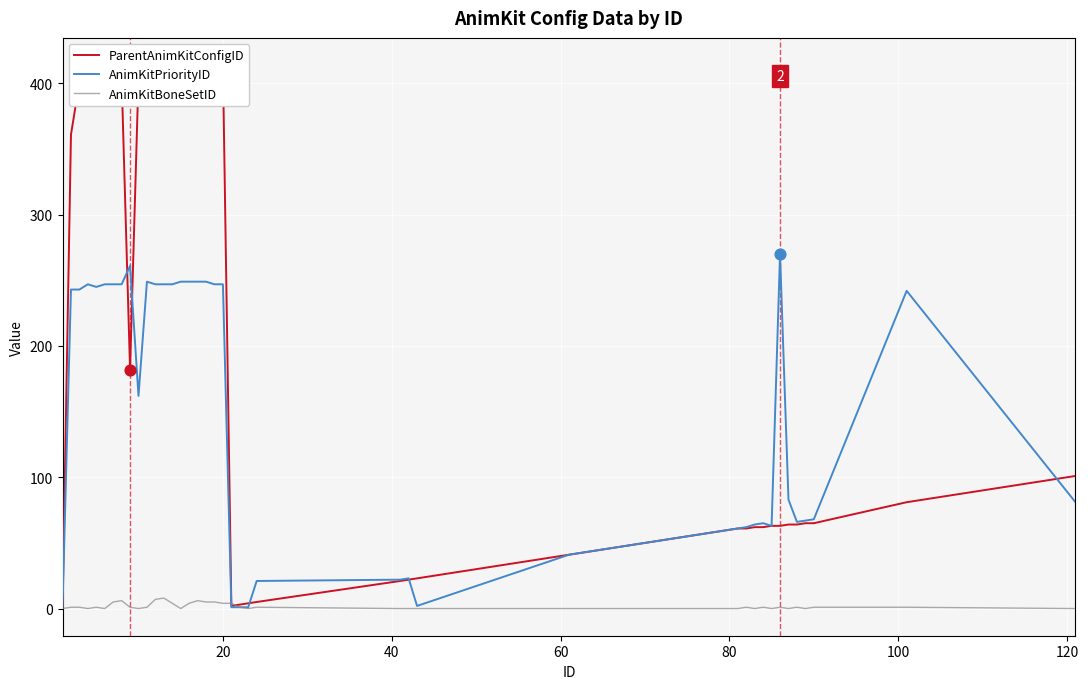

Which series has the widest spread of Y values?

ParentAnimKitConfigID